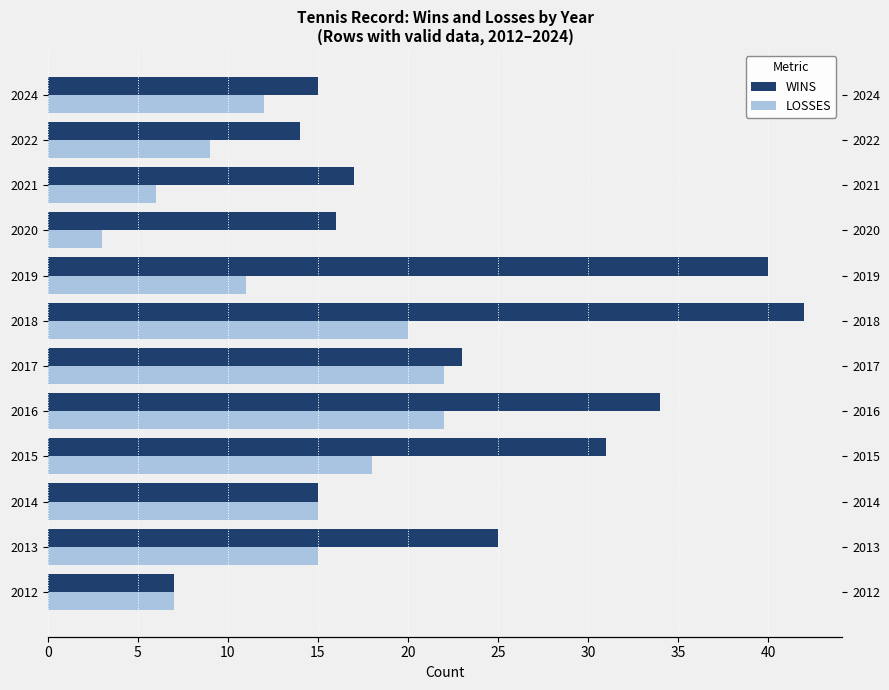

List the series in order of their overall mean, highest first.

WINS, LOSSES